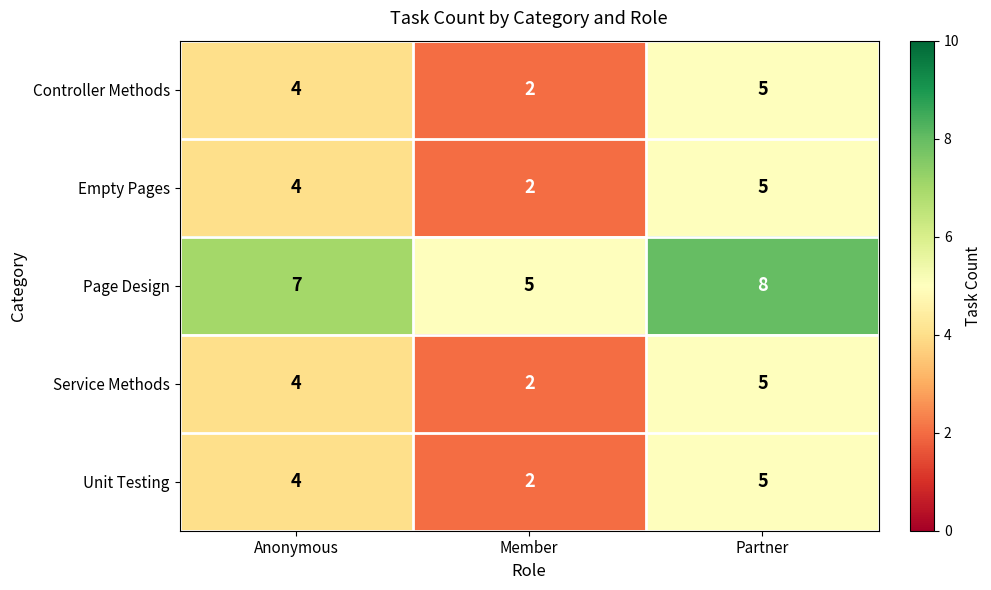

What is the spread (max minus min) of values at Partner?

3